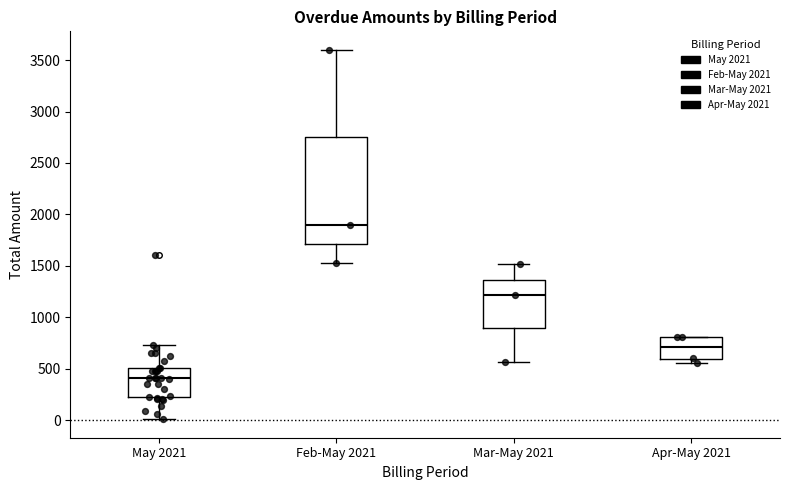

Comparing the boxes themselves (not the whiskers), which one is the tallest?

Feb-May 2021